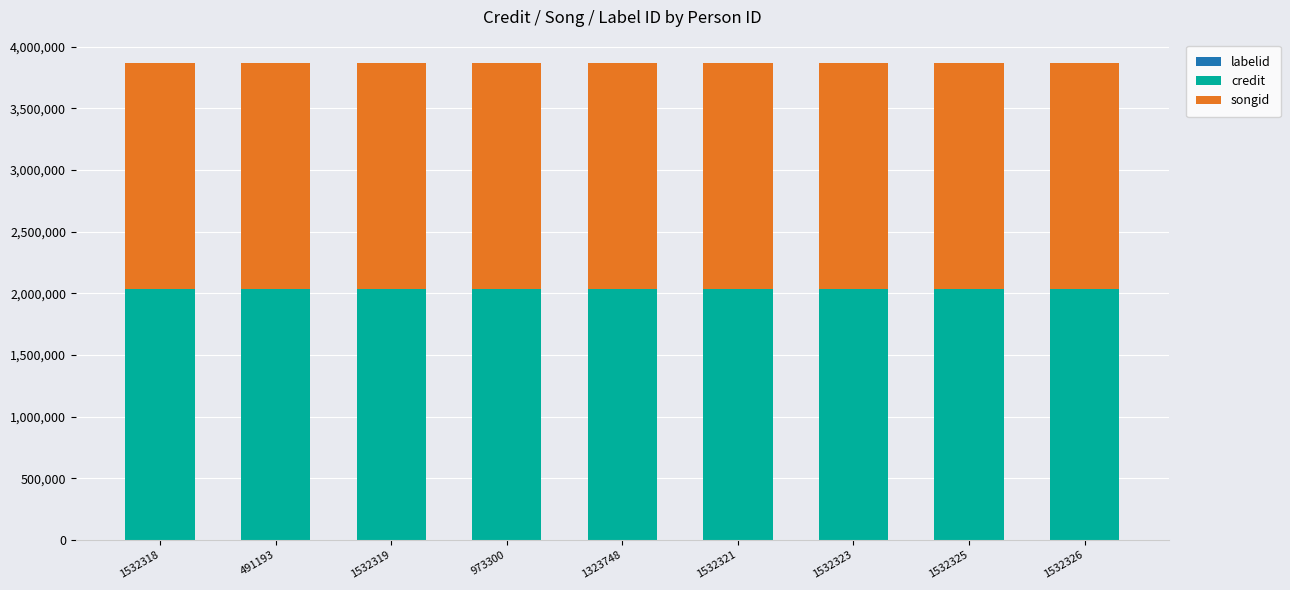

How many data points does each series have?

9